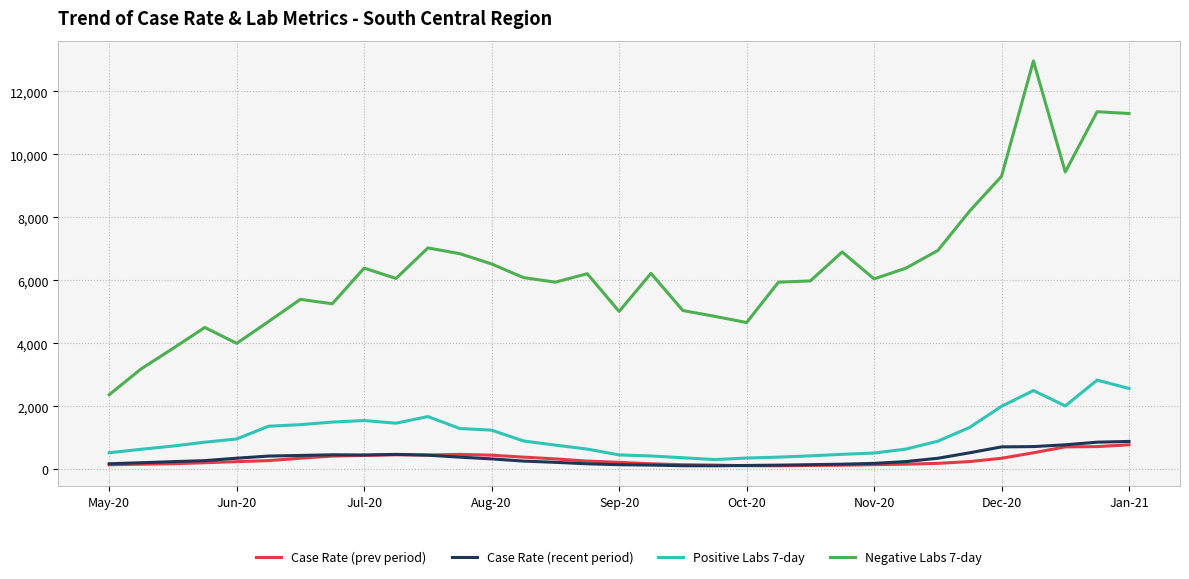

Which series has the widest spread of values?

Negative Labs 7-day